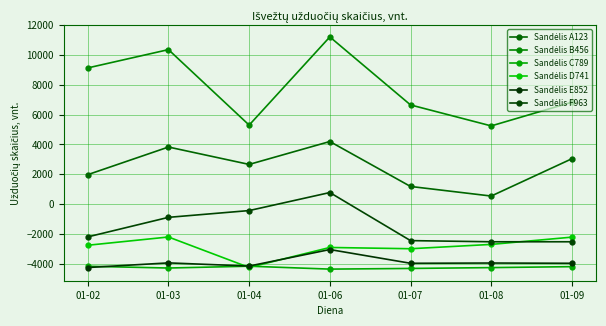

What is the value of the Sandėlis B456 point at the 3rd from the left?

5302.6